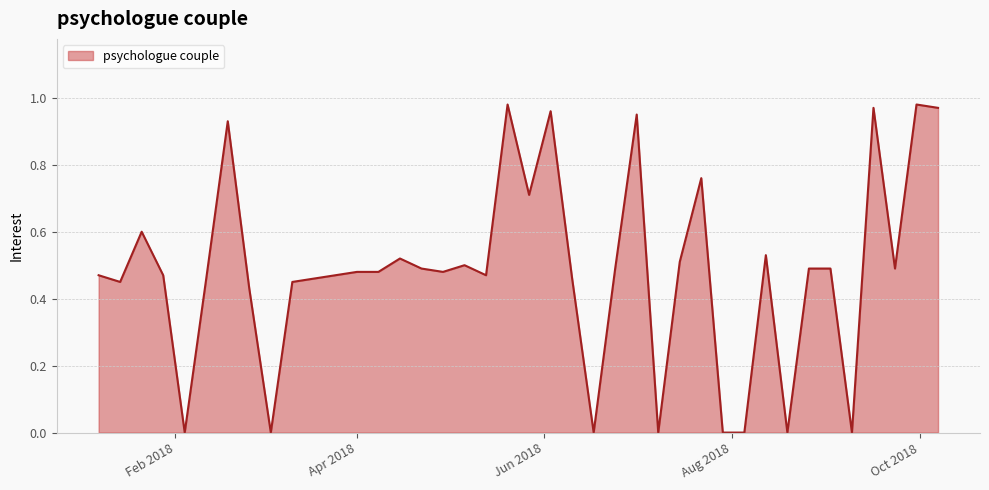

How many lines are shown in the chart?

1